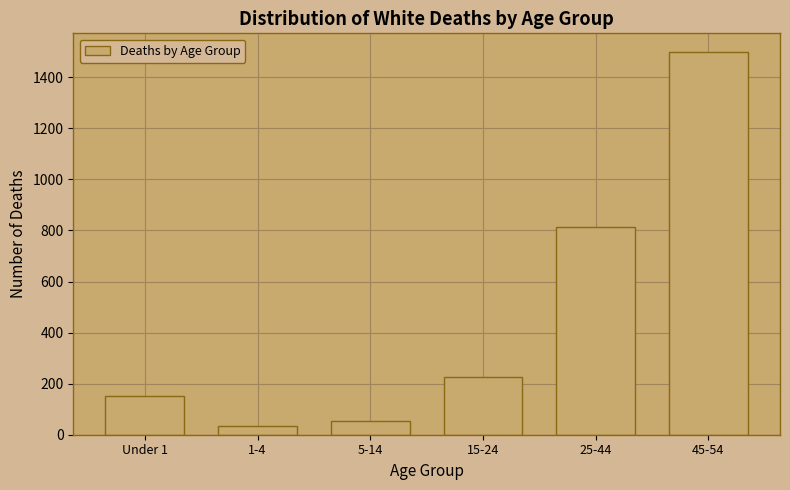

Reading left to right, extract all data points from this chart.

Under 1=150	1-4=36	5-14=54	15-24=225	25-44=815	45-54=1497